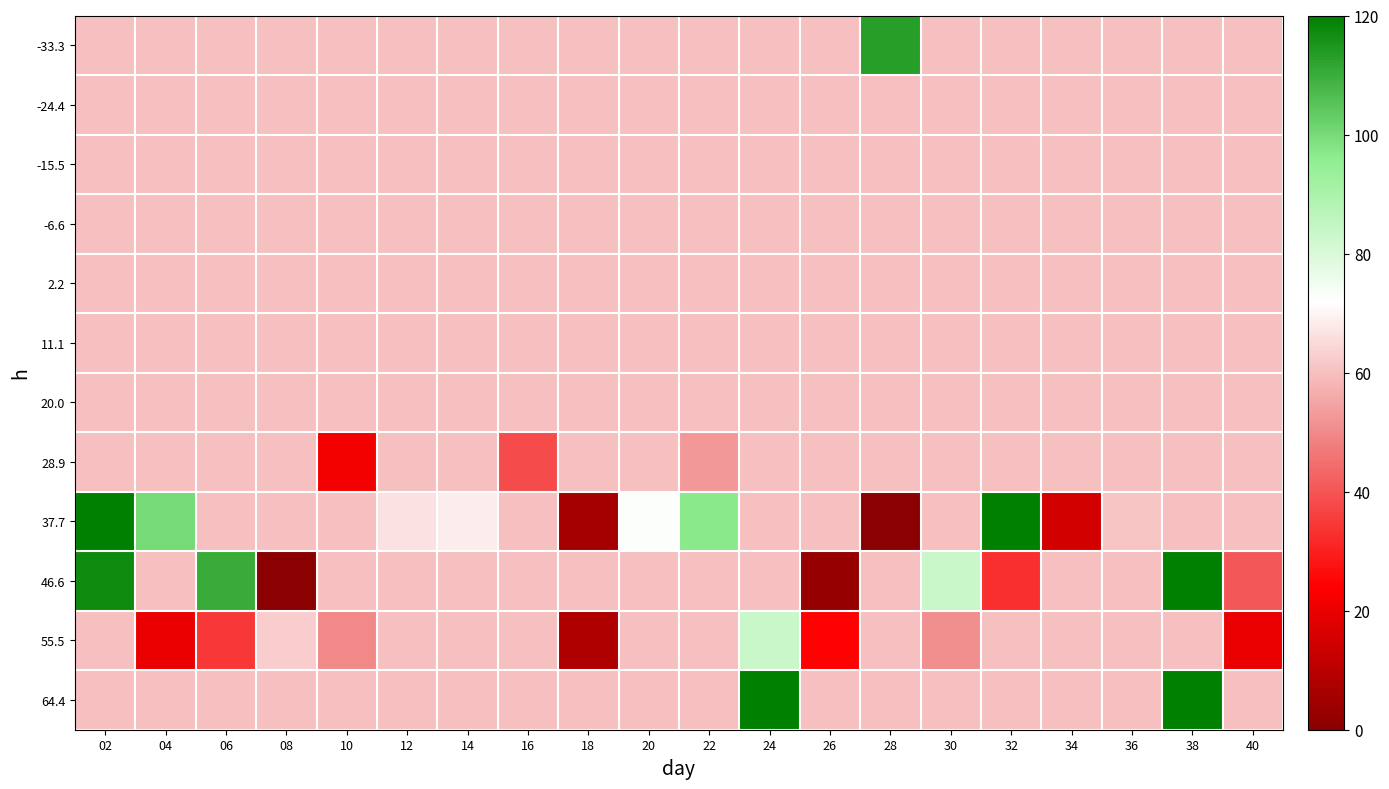

Reading right to left, extract all data points from this chart.

-33.3: 40=60.4	38=60.4	36=60.4	34=60.4	32=60.4	30=60.4	28=113.1	26=60.4	24=60.4	22=60.4	20=60.4	18=60.4	16=60.4	14=60.4	12=60.4	10=60.4	08=60.4	06=60.4	04=60.4	02=60.4
-24.4: 40=60.4	38=60.4	36=60.4	34=60.4	32=60.4	30=60.4	28=60.4	26=60.4	24=60.4	22=60.4	20=60.4	18=60.4	16=60.4	14=60.4	12=60.4	10=60.4	08=60.4	06=60.4	04=60.4	02=60.4
-15.5: 40=60.4	38=60.4	36=60.4	34=60.4	32=60.4	30=60.4	28=60.4	26=60.4	24=60.4	22=60.4	20=60.4	18=60.4	16=60.4	14=60.4	12=60.4	10=60.4	08=60.4	06=60.4	04=60.4	02=60.4
-6.6: 40=60.4	38=60.4	36=60.4	34=60.4	32=60.4	30=60.4	28=60.4	26=60.4	24=60.4	22=60.4	20=60.4	18=60.4	16=60.4	14=60.4	12=60.4	10=60.4	08=60.4	06=60.4	04=60.4	02=60.4
2.2: 40=60.4	38=60.4	36=60.4	34=60.4	32=60.4	30=60.4	28=60.4	26=60.4	24=60.4	22=60.4	20=60.4	18=60.4	16=60.4	14=60.4	12=60.4	10=60.4	08=60.4	06=60.4	04=60.4	02=60.4
11.1: 40=60.4	38=60.4	36=60.4	34=60.4	32=60.4	30=60.4	28=60.4	26=60.4	24=60.4	22=60.4	20=60.4	18=60.4	16=60.4	14=60.4	12=60.4	10=60.4	08=60.4	06=60.4	04=60.4	02=60.4
20.0: 40=60.4	38=60.4	36=60.4	34=60.4	32=60.4	30=60.4	28=60.4	26=60.4	24=60.4	22=60.4	20=60.4	18=60.4	16=60.4	14=60.4	12=60.4	10=60.4	08=60.4	06=60.4	04=60.4	02=60.4
28.9: 40=60.4	38=60.4	36=60.4	34=60.1	32=60.4	30=60.4	28=60.4	26=60.4	24=60.4	22=52.9	20=60.4	18=60.4	16=38.0	14=60.4	12=60.4	10=21.9	08=60.4	06=60.4	04=60.4	02=60.4
37.7: 40=60.4	38=60.4	36=61.3	34=15.2	32=120.0	30=60.4	28=0.1	26=60.4	24=60.4	22=97.0	20=72.2	18=5.3	16=60.4	14=68.7	12=66.3	10=60.4	08=60.4	06=60.4	04=100.3	02=120.0
46.6: 40=40.5	38=120.0	36=60.4	34=60.4	32=33.2	30=83.1	28=60.4	26=2.6	24=60.4	22=60.4	20=60.4	18=60.4	16=60.4	14=60.4	12=60.4	10=60.4	08=0.0	06=110.6	04=60.4	02=117.2
55.5: 40=20.1	38=60.4	36=60.4	34=60.4	32=60.4	30=51.0	28=60.4	26=24.5	24=83.4	22=60.4	20=60.4	18=7.8	16=60.4	14=60.4	12=60.4	10=50.0	08=62.7	06=34.3	04=20.1	02=60.4
64.4: 40=60.4	38=120.0	36=60.4	34=60.4	32=60.4	30=60.4	28=60.4	26=60.4	24=120.0	22=60.4	20=60.4	18=60.4	16=60.4	14=60.4	12=60.4	10=60.4	08=60.4	06=60.4	04=60.4	02=60.4